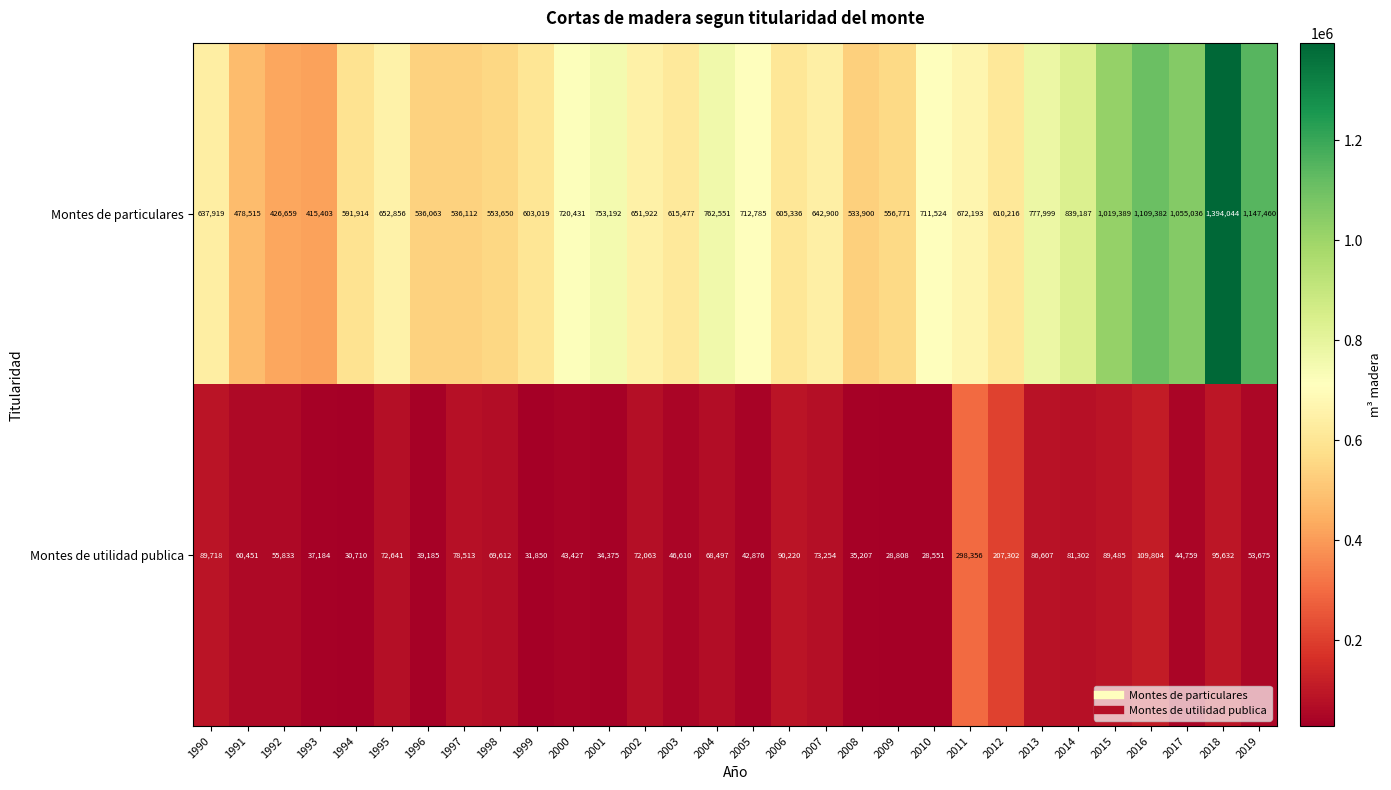

The value of Montes de utilidad publica at 1996 is 12822. True or false?

False